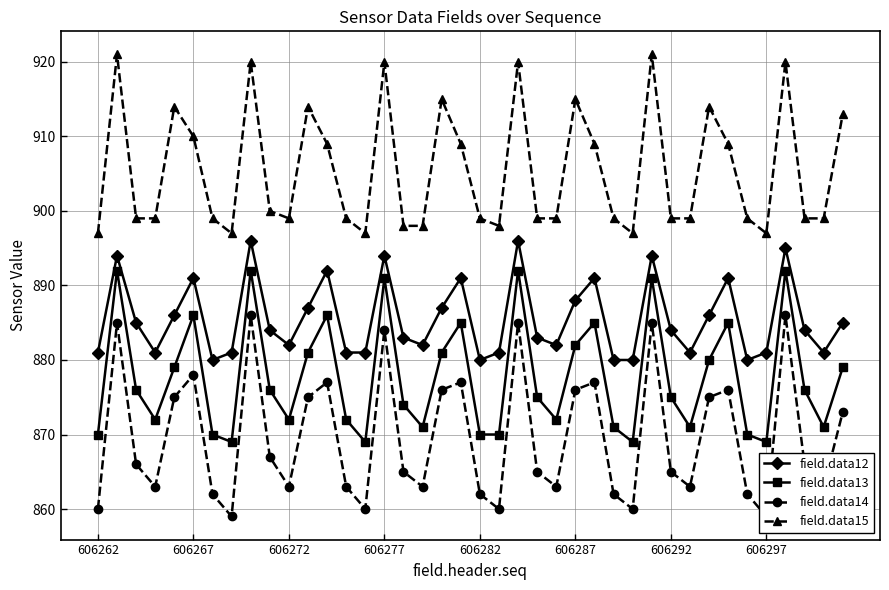

True or false: field.data15 and field.data13 cross at least once.

False